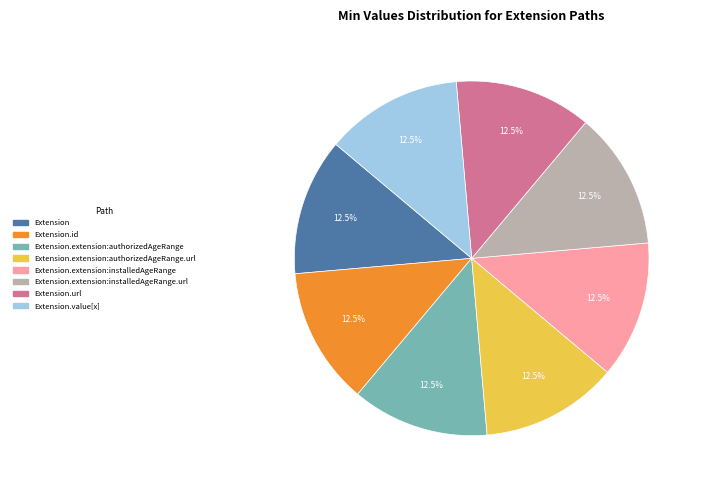

How many slices are in this pie chart?

8